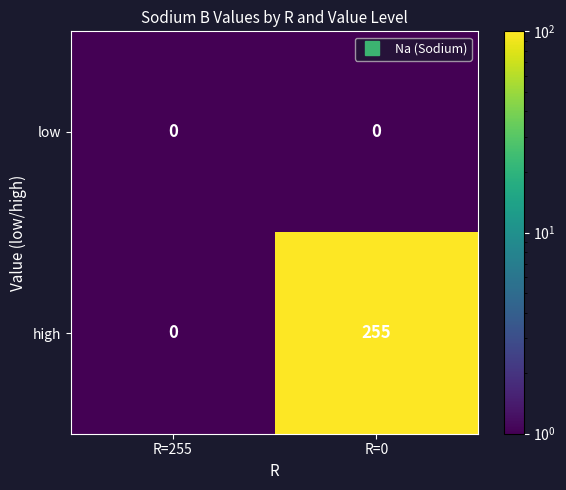

Which series has the largest total across all categories?

high